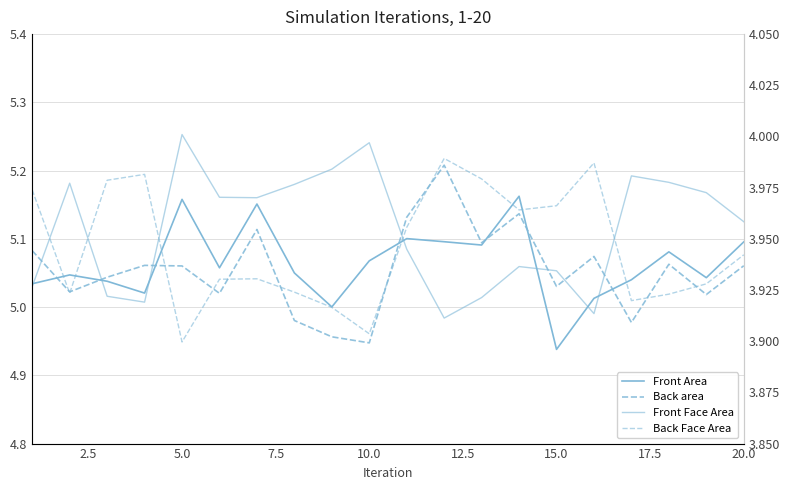

How many lines are shown in the chart?

4